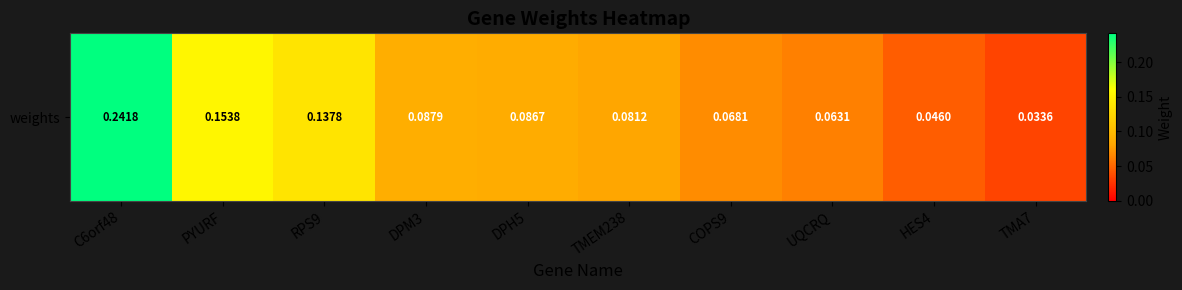

At which category does the chart reach its minimum across all series?

TMA7